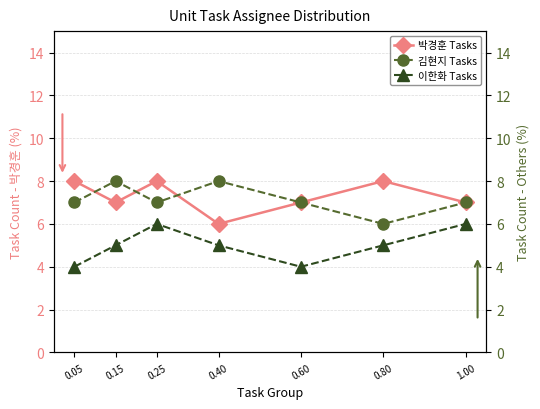

Is the value of 이한화 Tasks at 0.40 greater than the value of 박경훈 Tasks at 0.25?

No